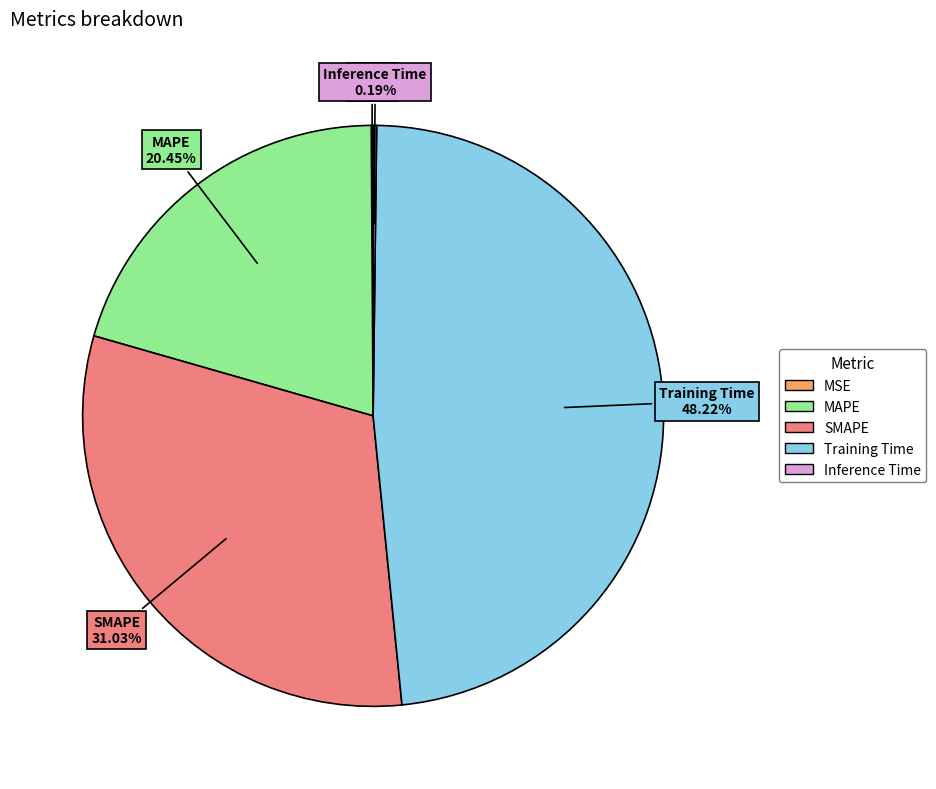

To the nearest percent, what is the difference between the largest and smallest slice percentages?

48%